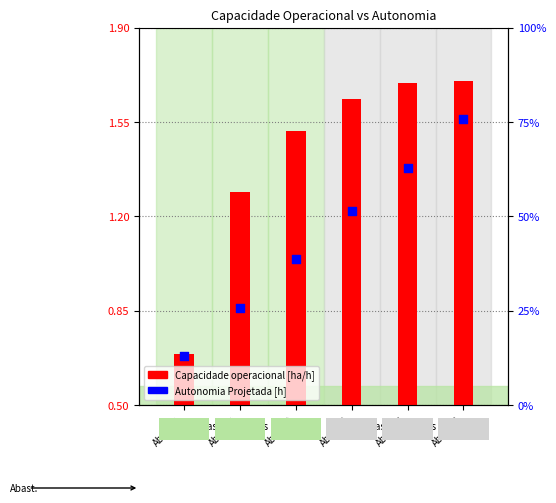

Which series reaches the minimum Y coordinate?

Autonomia Projetada [h]